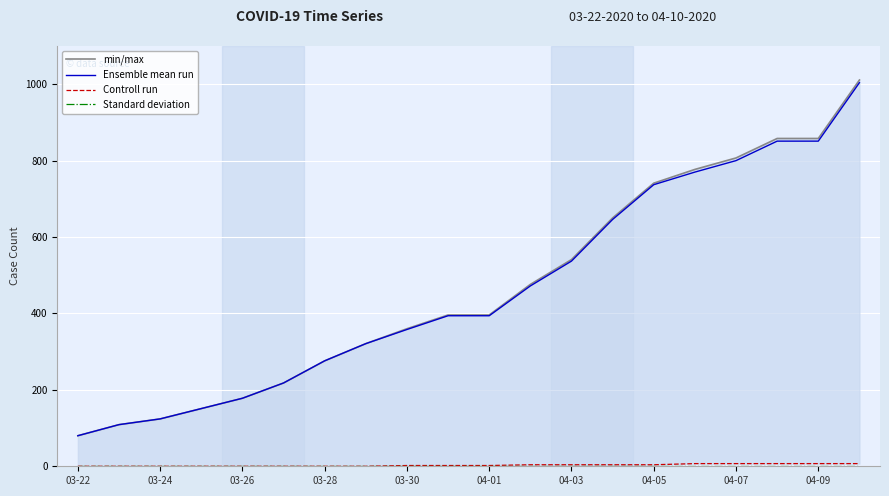

True or false: min/max and Controll run intersect in this chart.

False